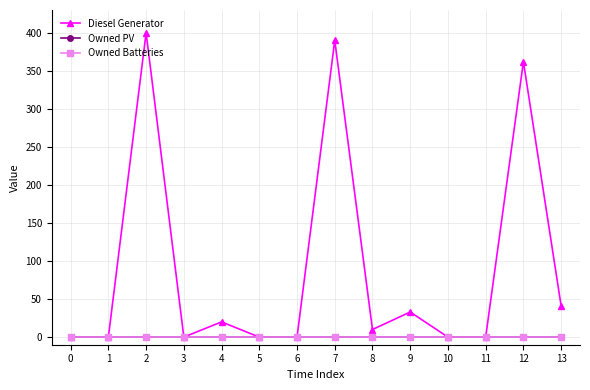

At which label does Diesel Generator first exceed 10?

2